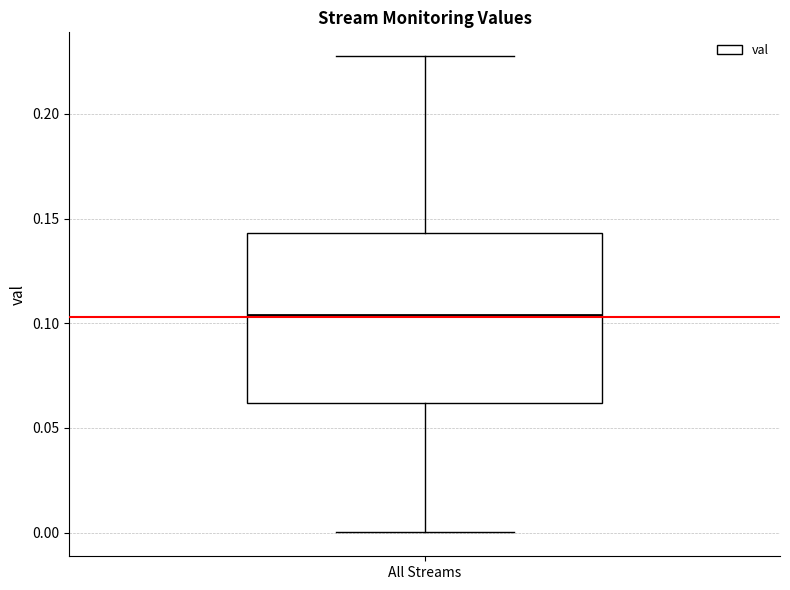

Where does the median line of the box for All Streams sit on the y-axis? The values are not printed on the chart, so give them approximately, as read against the axis.

0.105